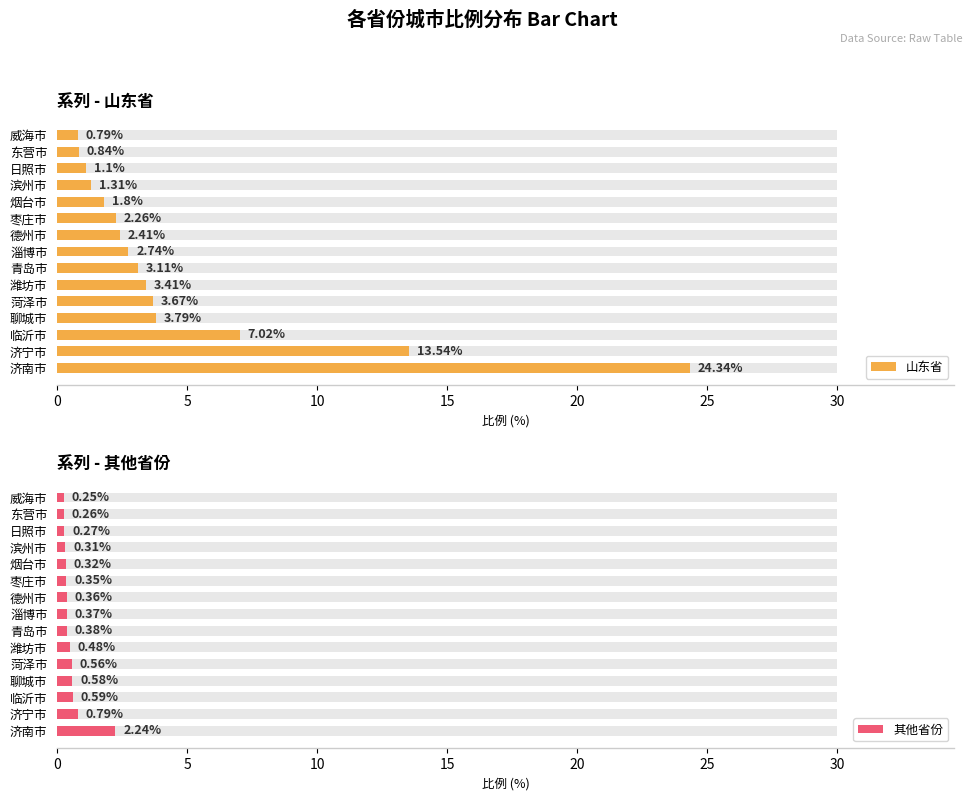

Which series has the widest spread of values?

山东省